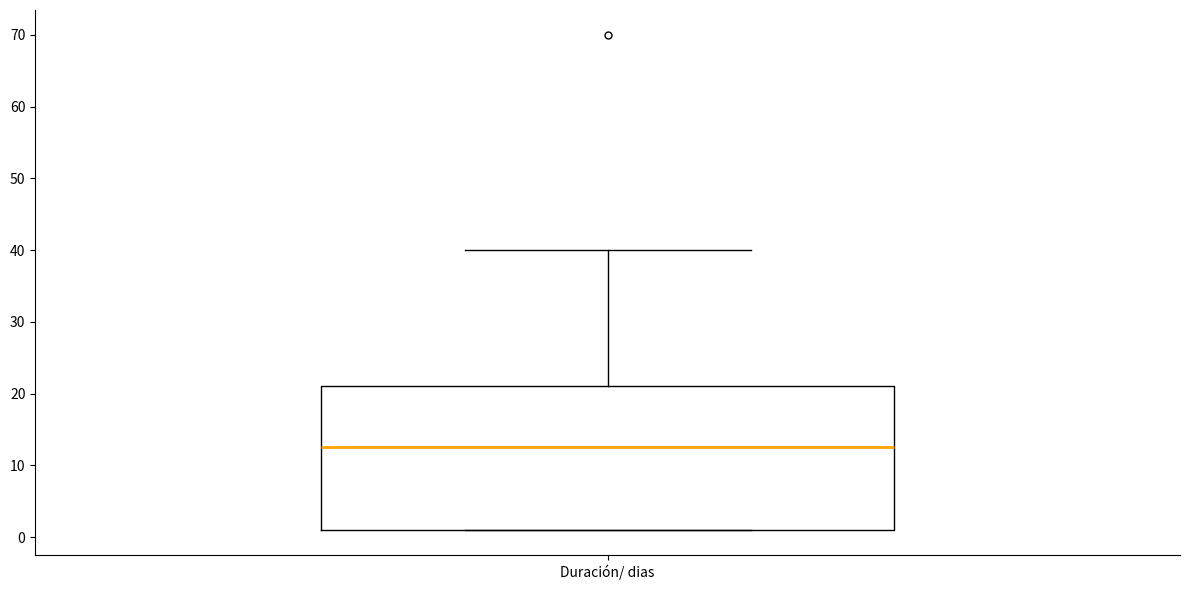

Where is the upper edge of the box for Duración/ dias on the y-axis? The values are not printed on the chart, so give them approximately, as read against the axis.

21